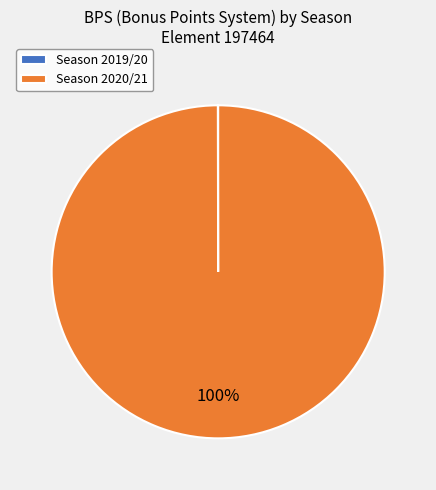

To the nearest percent, what is the average slice percentage?

50%